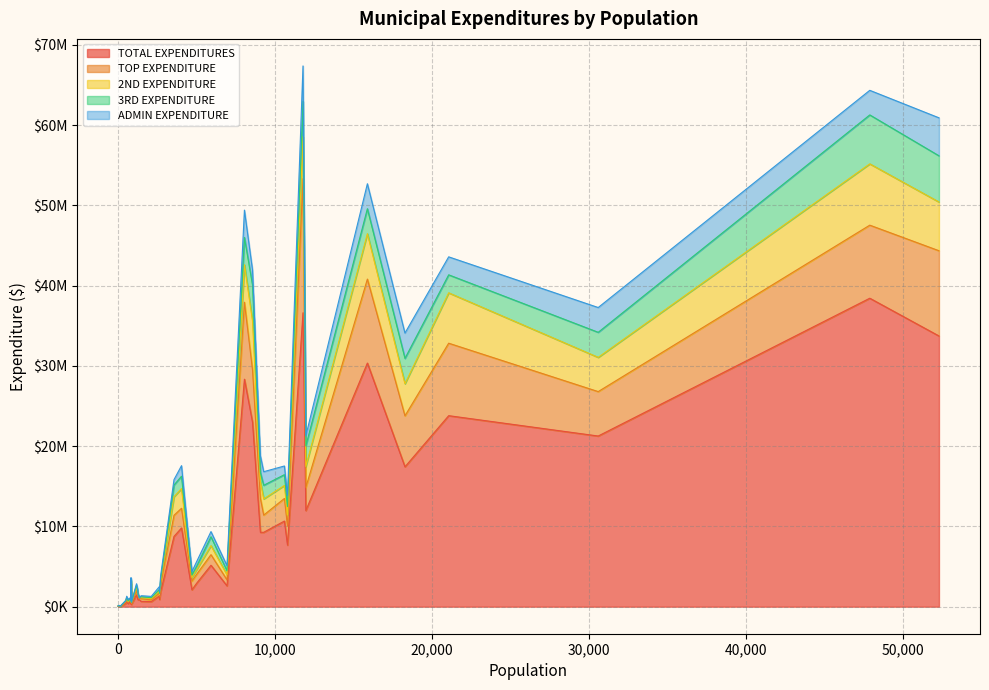

At how many categories does at least one series exceed 1218348?

24